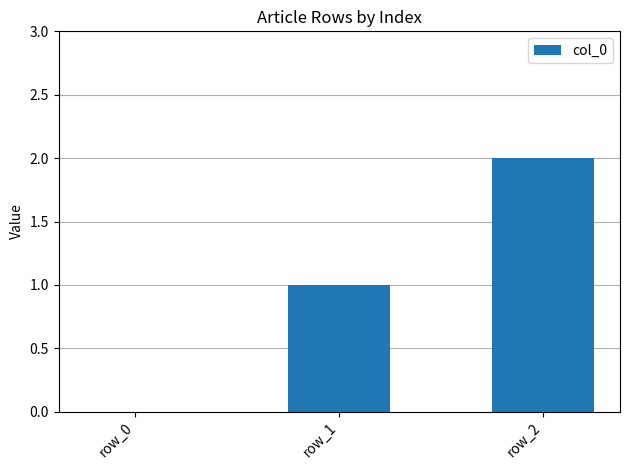

What is the sum of all values?

3